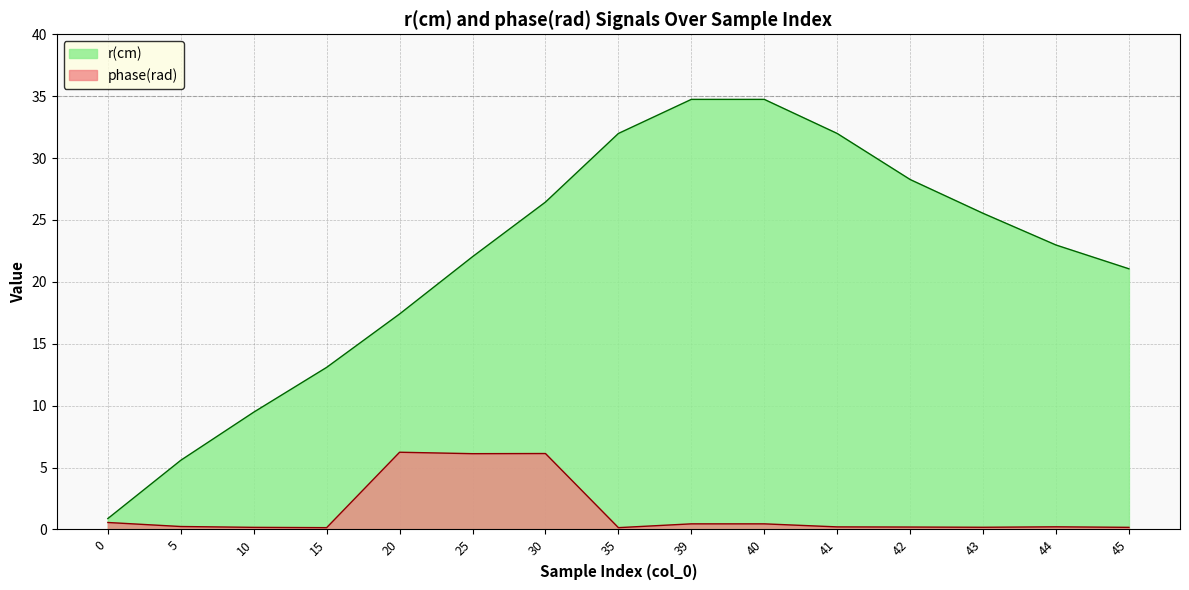

The phase(rad) series shows 6.2 at 20. True or false?

True